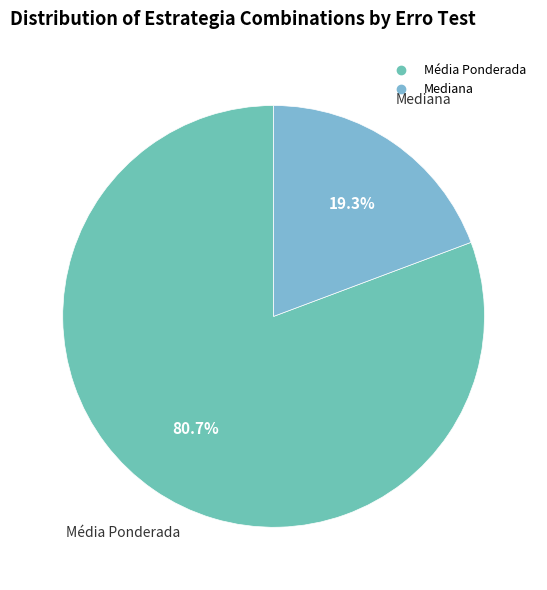

What percentage do Média Ponderada and Mediana together represent?

100.0%